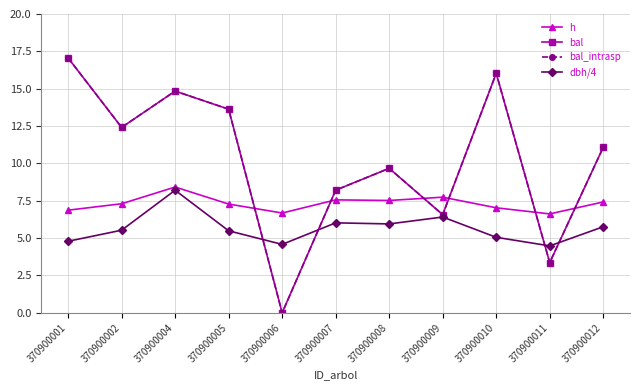

Is it true that bal_intrasp equals 17.1 at 370900001?

True